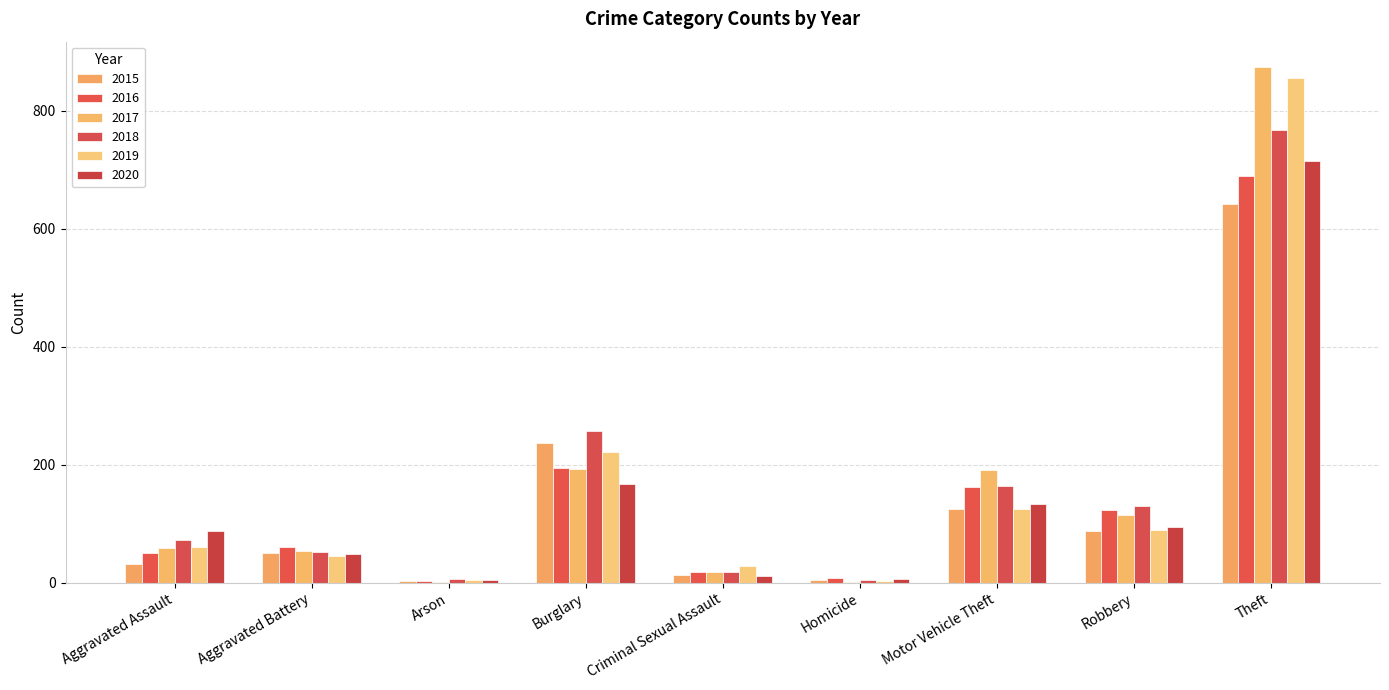

What are all the series names shown in the legend?

2015, 2016, 2017, 2018, 2019, 2020